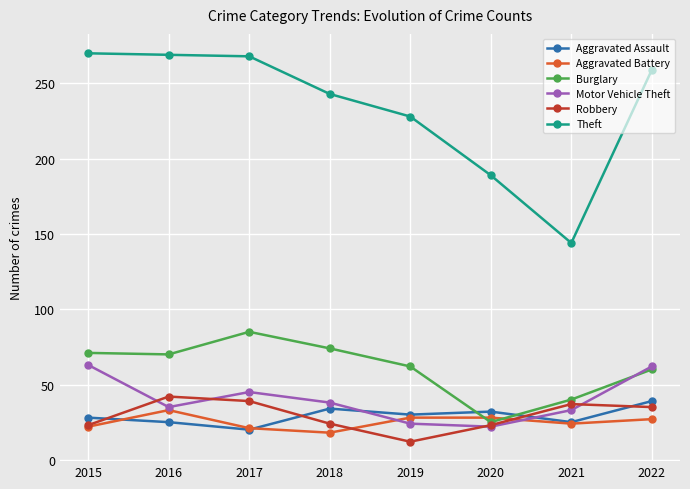

The value of Theft at 2018 is 146. True or false?

False